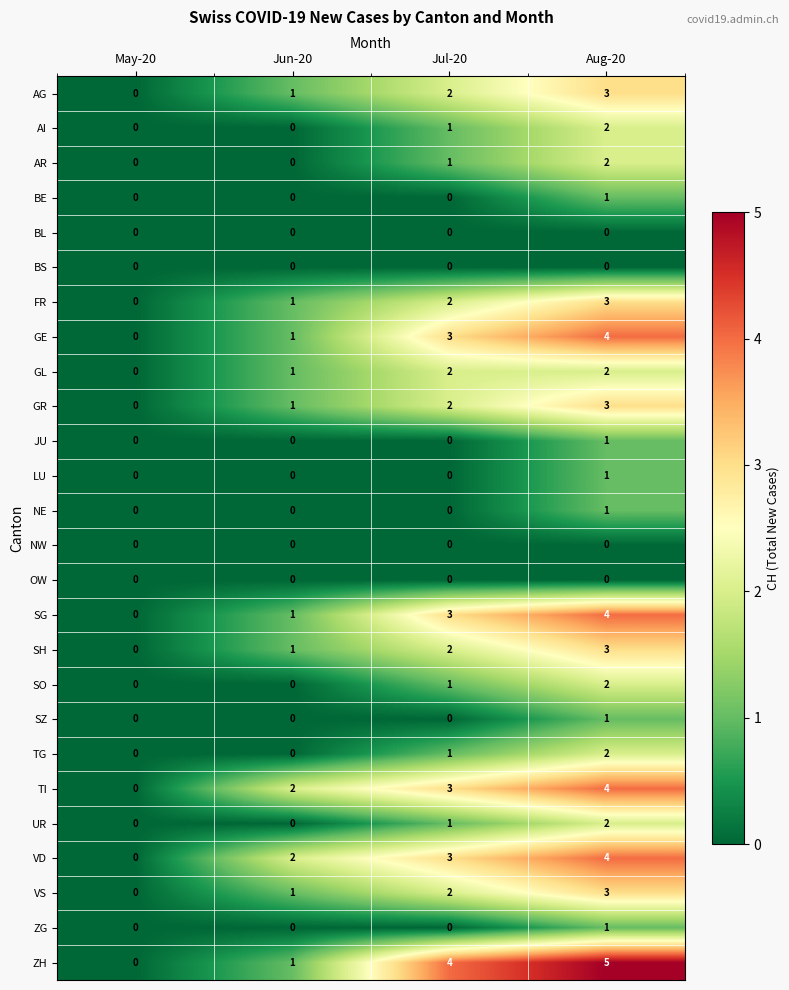

List the labels in order of SG value, smallest first.

May-20, Jun-20, Jul-20, Aug-20